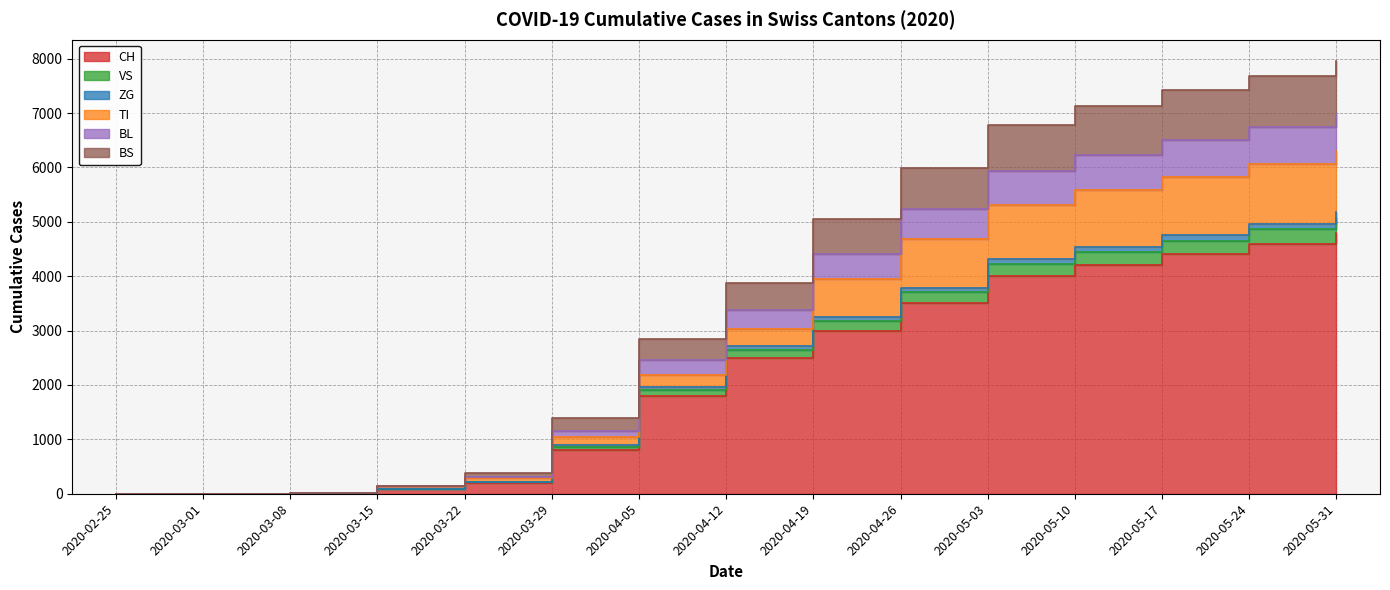

Where does the VS series first go above 2710?

2020-04-19